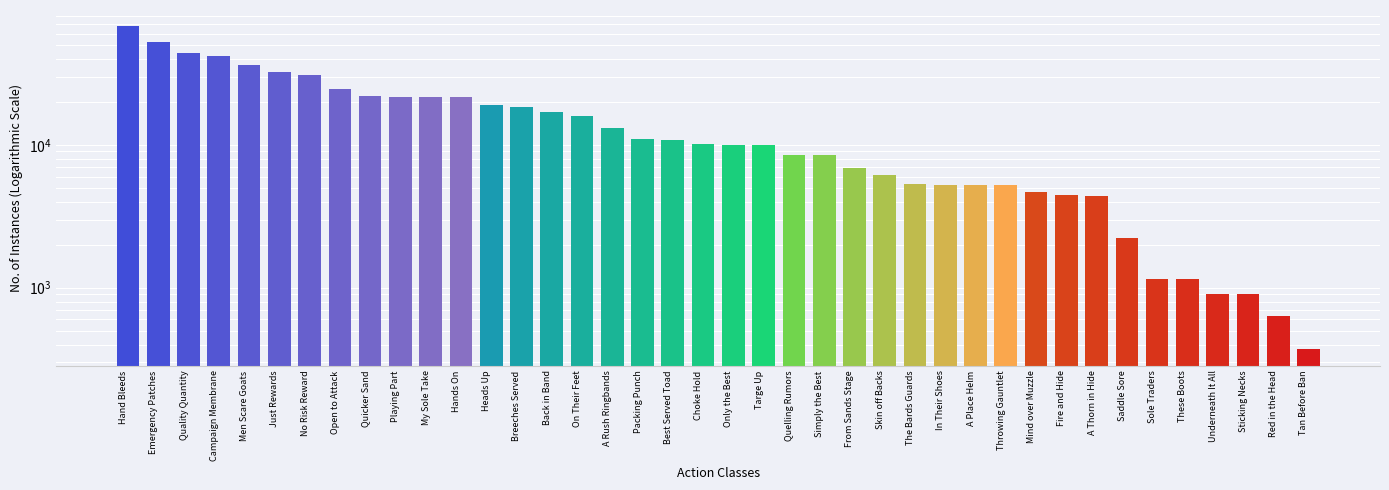

True or false: the data shows 13990 at Best Served Toad.

False